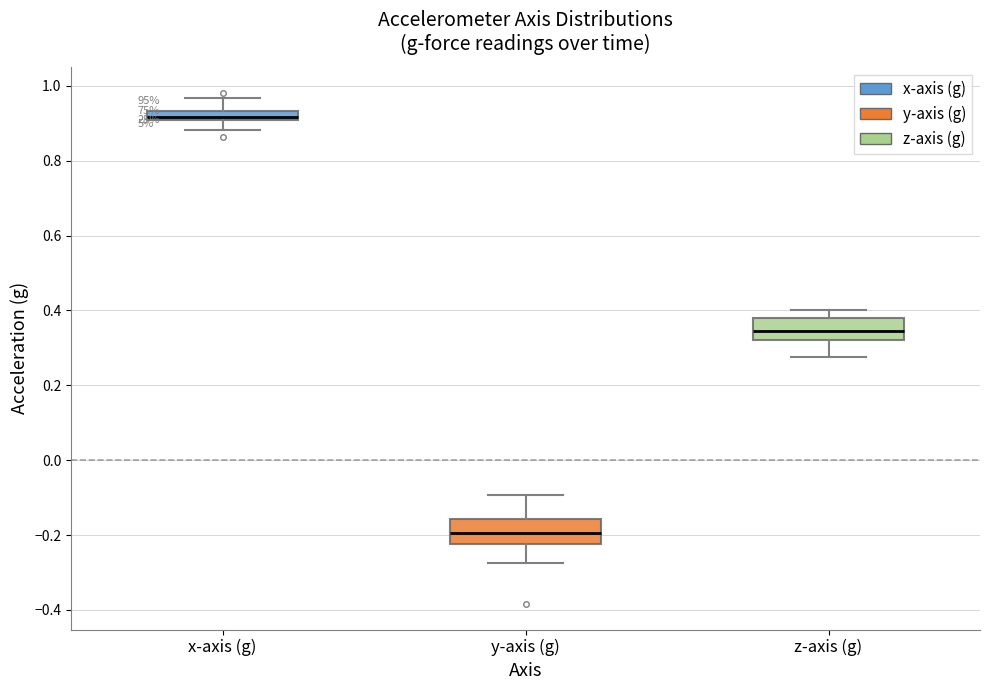

Which box has the lowest median line?

y-axis (g)